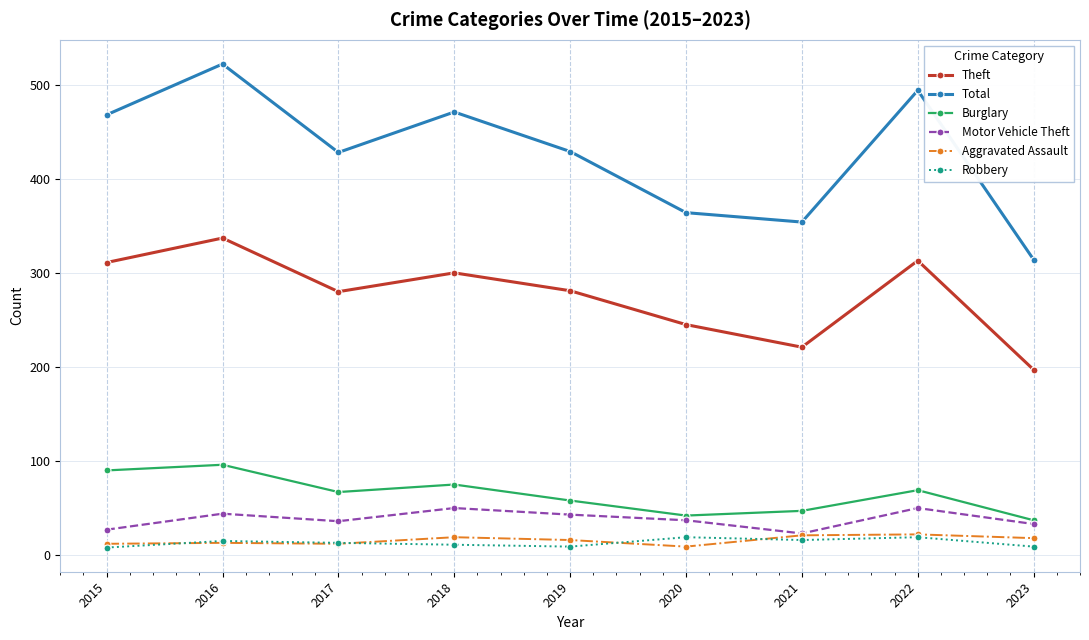

In Total, how many points are higher than both neighbors (excluding endpoints)?

3